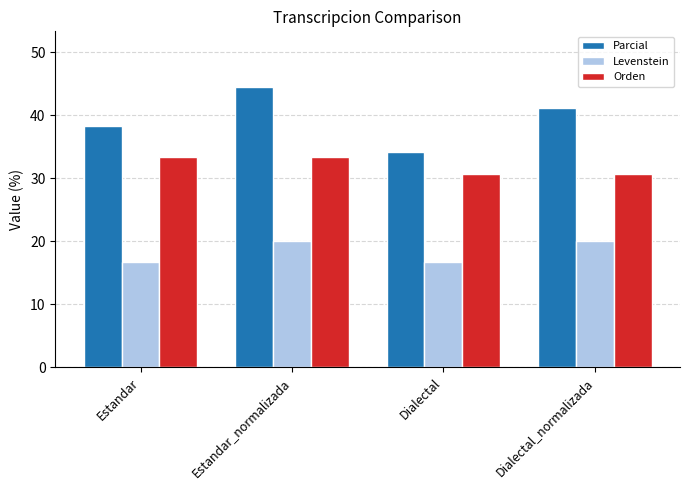

What are all the series names shown in the legend?

Parcial, Levenstein, Orden